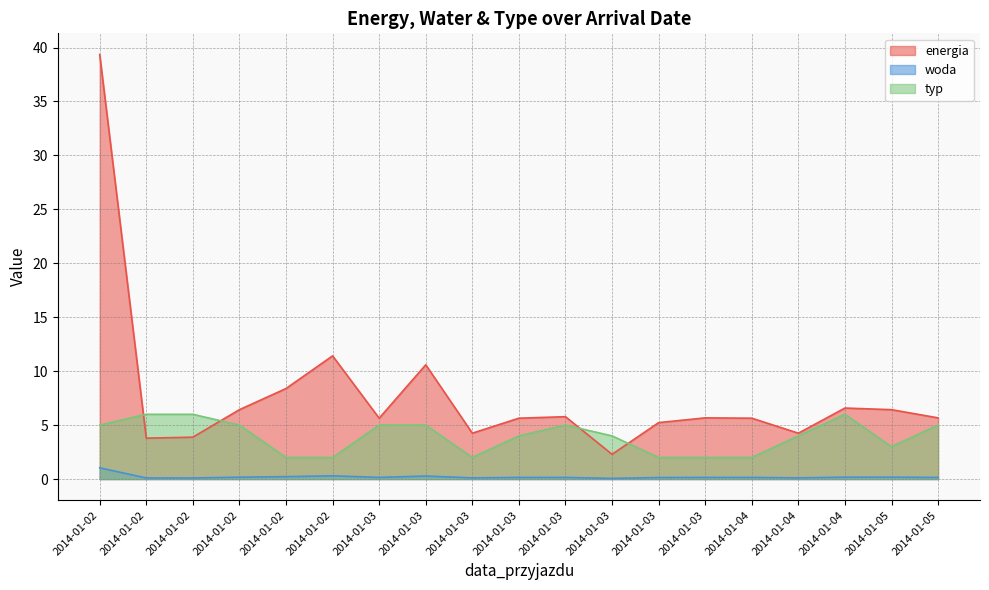

Reading left to right, transcribe all the data shown in this chart.

energia: 2014-01-02=39.4	2014-01-02=3.8	2014-01-02=3.9	2014-01-02=6.4	2014-01-02=8.4	2014-01-02=11.4	2014-01-03=5.6	2014-01-03=10.6	2014-01-03=4.2	2014-01-03=5.6	2014-01-03=5.8	2014-01-03=2.3	2014-01-03=5.2	2014-01-03=5.7	2014-01-04=5.6	2014-01-04=4.2	2014-01-04=6.6	2014-01-05=6.4	2014-01-05=5.7
woda: 2014-01-02=1.0	2014-01-02=0.1	2014-01-02=0.1	2014-01-02=0.2	2014-01-02=0.2	2014-01-02=0.3	2014-01-03=0.1	2014-01-03=0.3	2014-01-03=0.1	2014-01-03=0.1	2014-01-03=0.1	2014-01-03=0.1	2014-01-03=0.1	2014-01-03=0.1	2014-01-04=0.1	2014-01-04=0.1	2014-01-04=0.2	2014-01-05=0.2	2014-01-05=0.1
typ: 2014-01-02=5.0	2014-01-02=6.0	2014-01-02=6.0	2014-01-02=5.0	2014-01-02=2.0	2014-01-02=2.0	2014-01-03=5.0	2014-01-03=5.0	2014-01-03=2.0	2014-01-03=4.0	2014-01-03=5.0	2014-01-03=4.0	2014-01-03=2.0	2014-01-03=2.0	2014-01-04=2.0	2014-01-04=4.0	2014-01-04=6.0	2014-01-05=3.0	2014-01-05=5.0